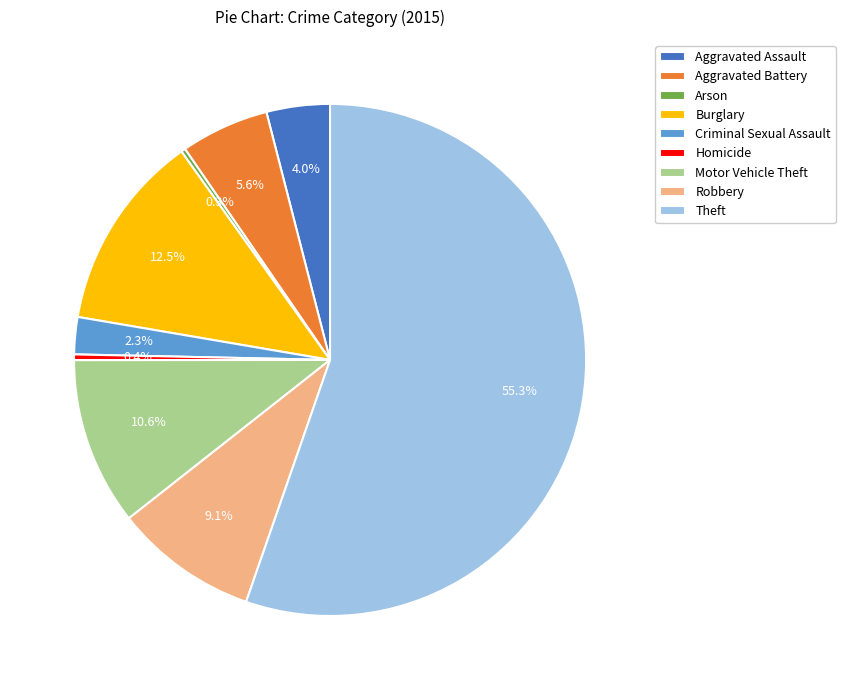

Approximately how many times larger is the value at Criminal Sexual Assault compared to Homicide?

6.5